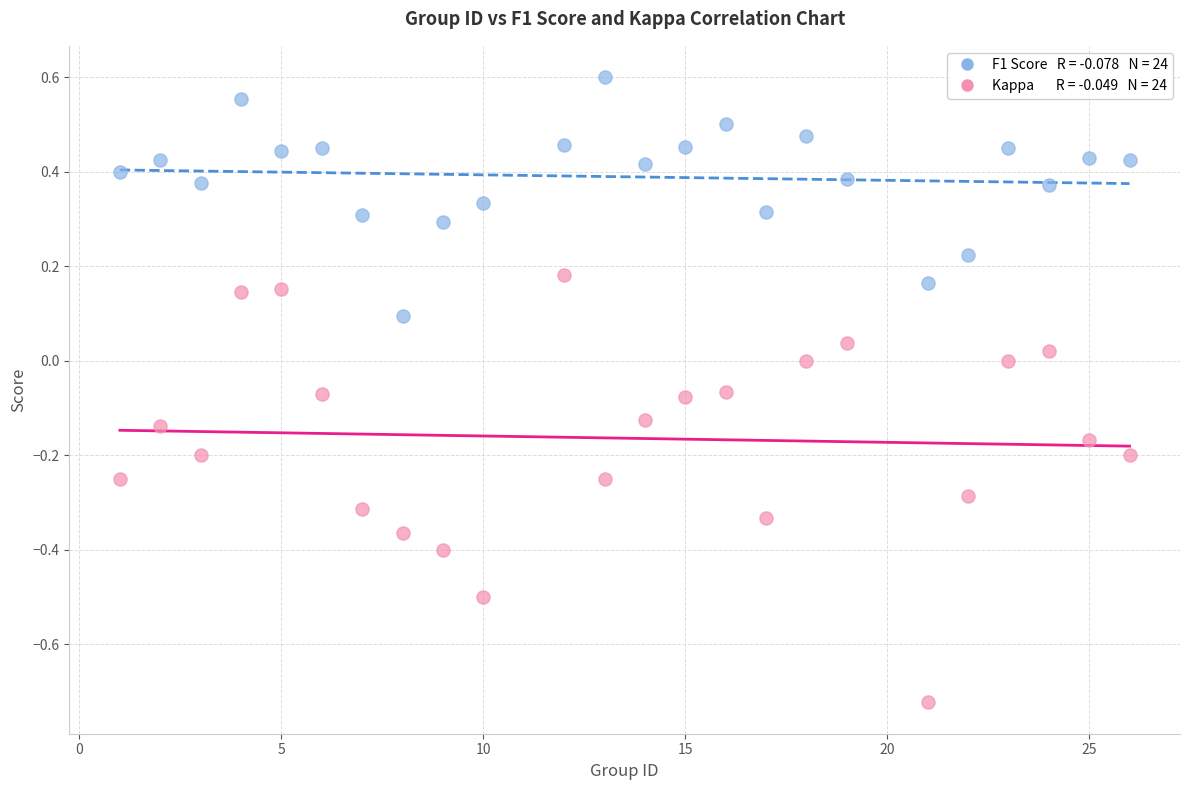

Across all data points, what is the range of X values (max minus min)?

25.0